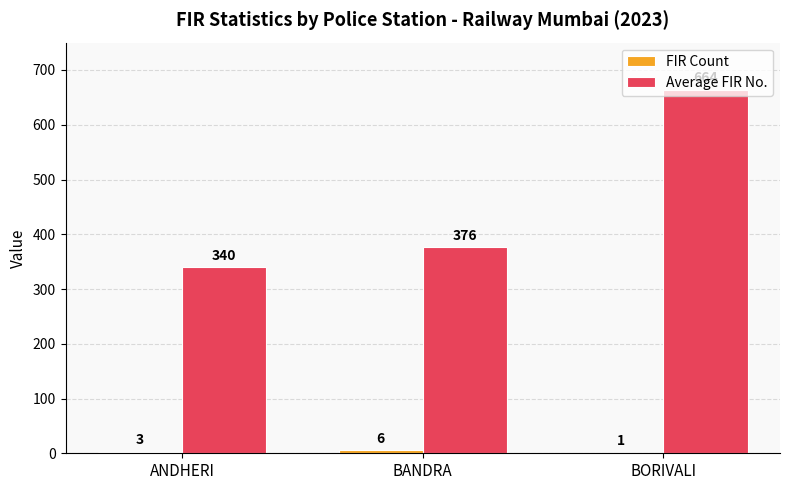

What is the greatest value displayed?

664